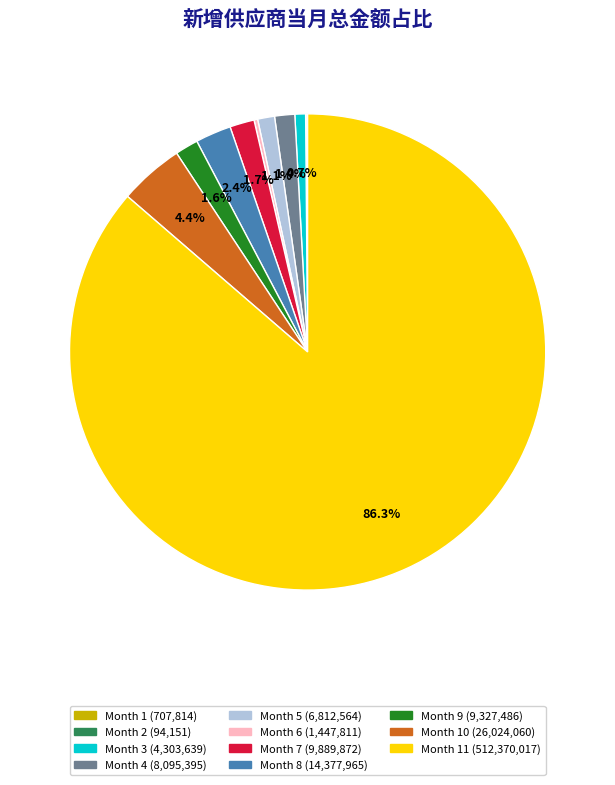

Does any single category account for the majority?

Yes